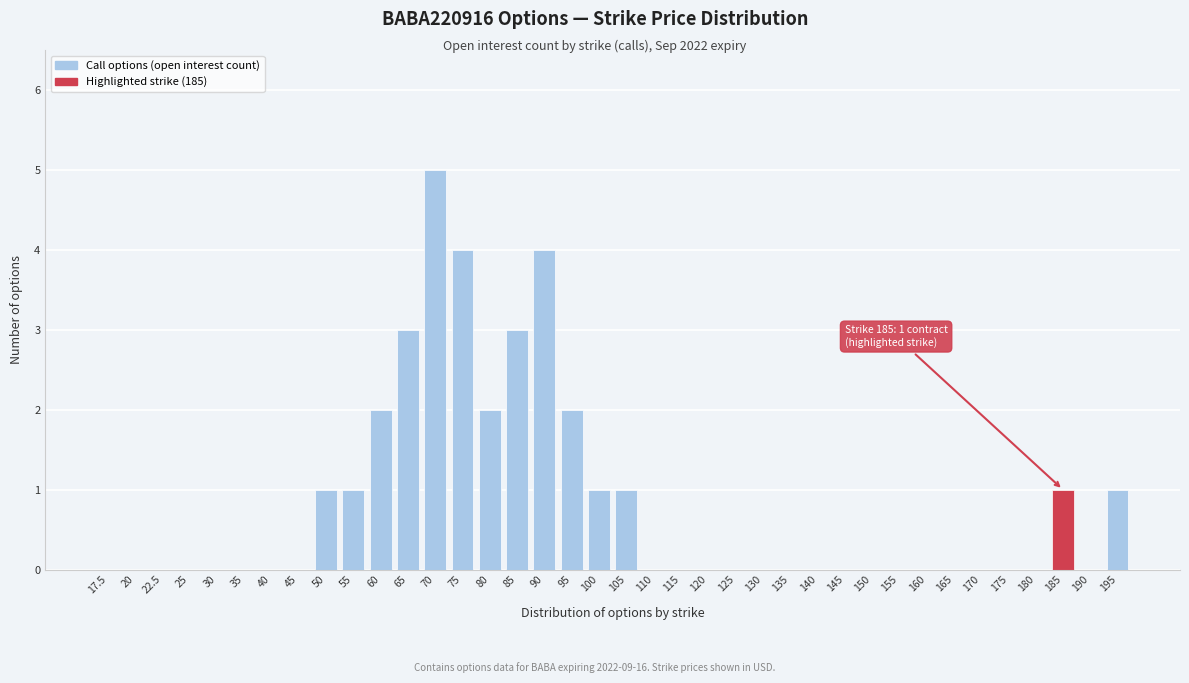

What is the change in value from 17.5 to 70?

+5